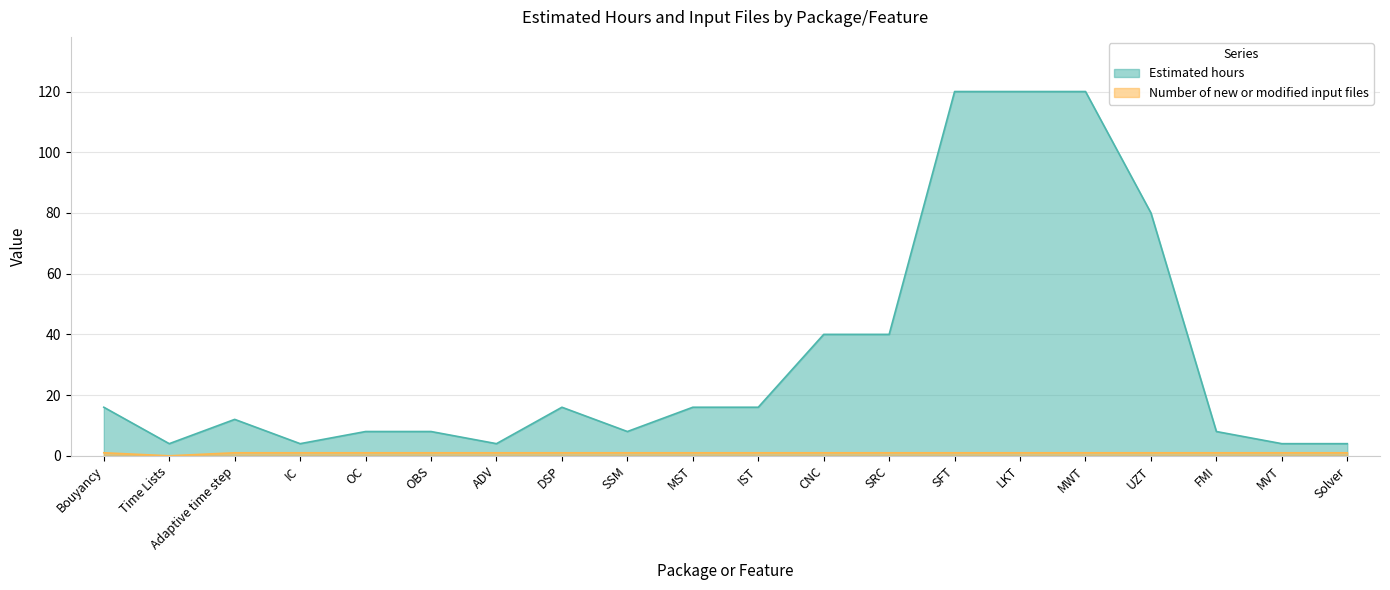

Is it true that Number of new or modified input files equals 1 at CNC?

True